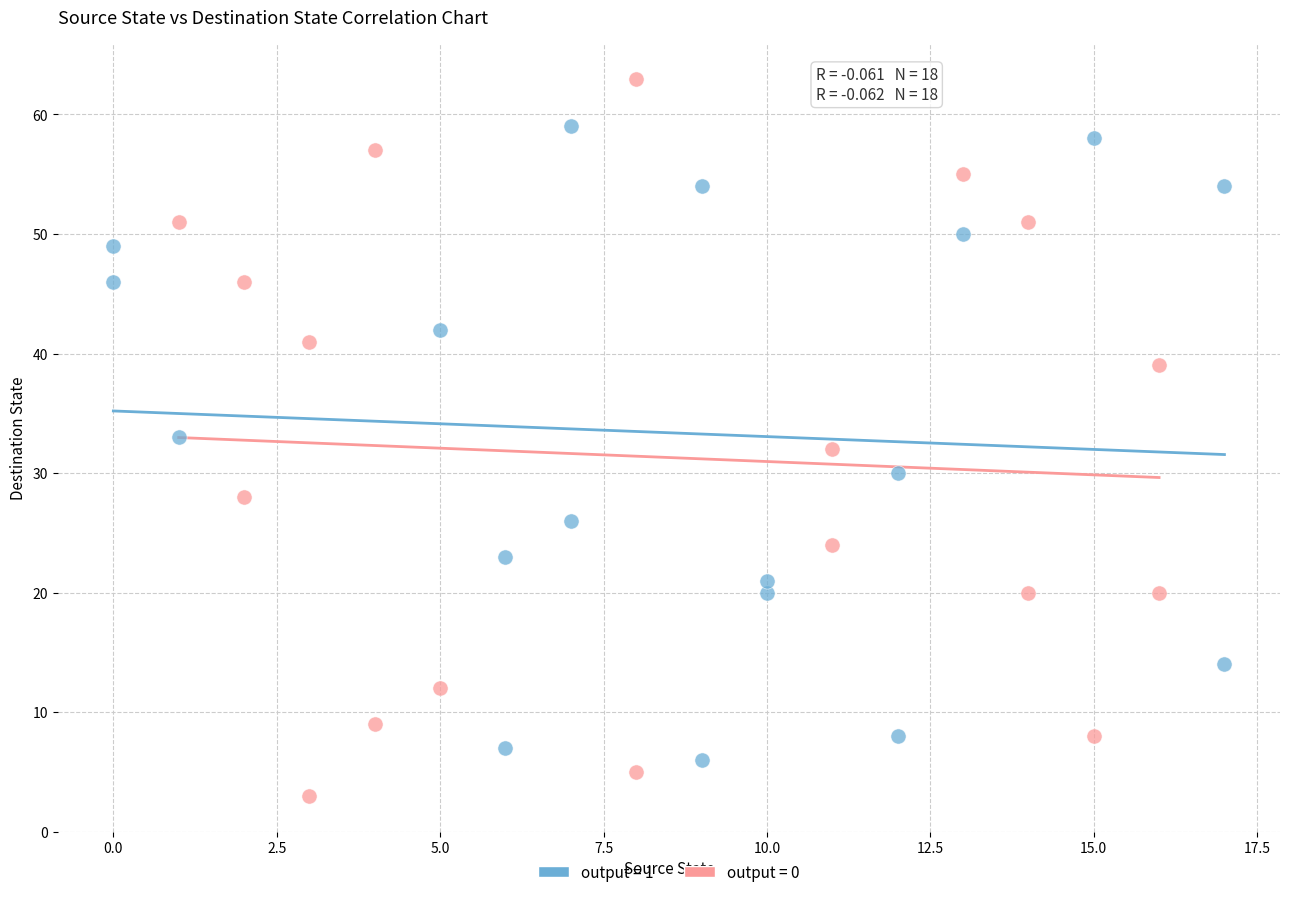

Which series reaches the minimum Y coordinate?

output = 0